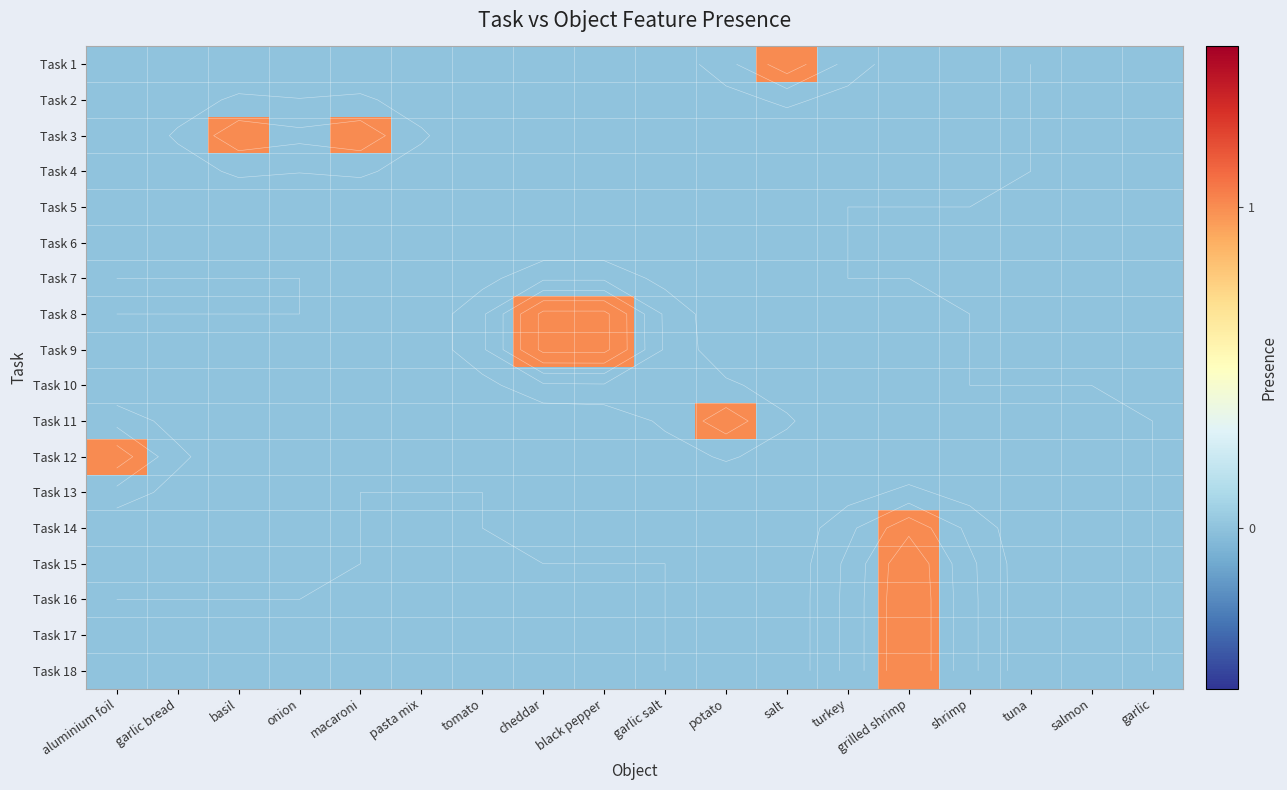

How many categories are shown in the chart?

18